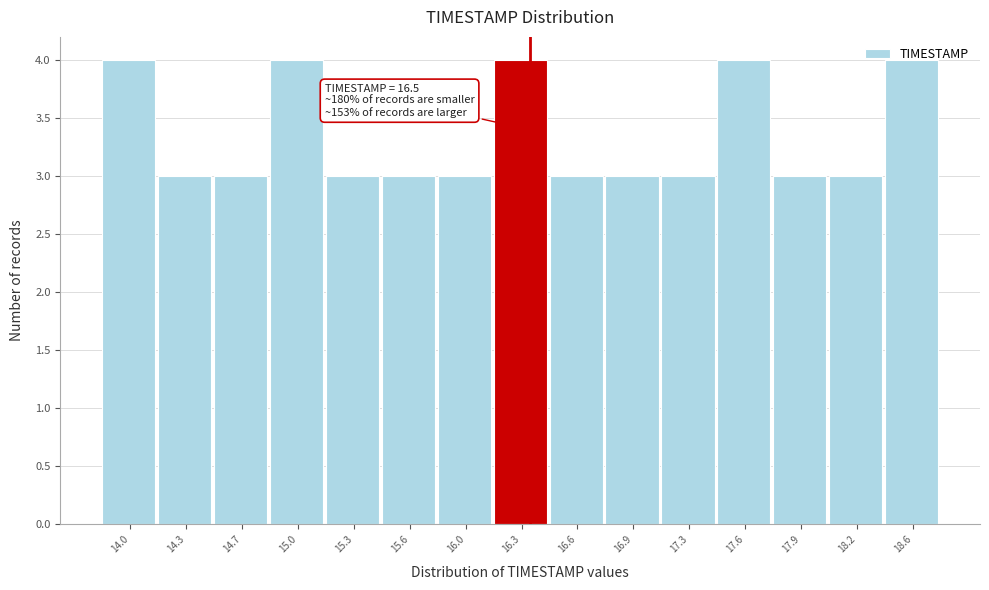

True or false: the data shows 4 at 15.3.

False